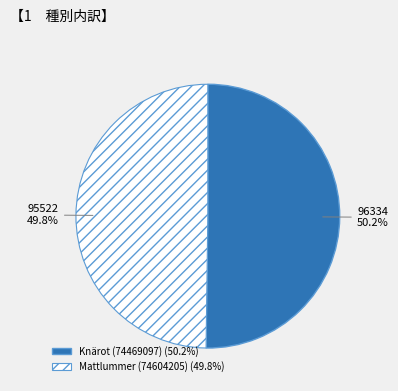

What percentage is the Knärot (74469097) slice, to the nearest percent?

50%